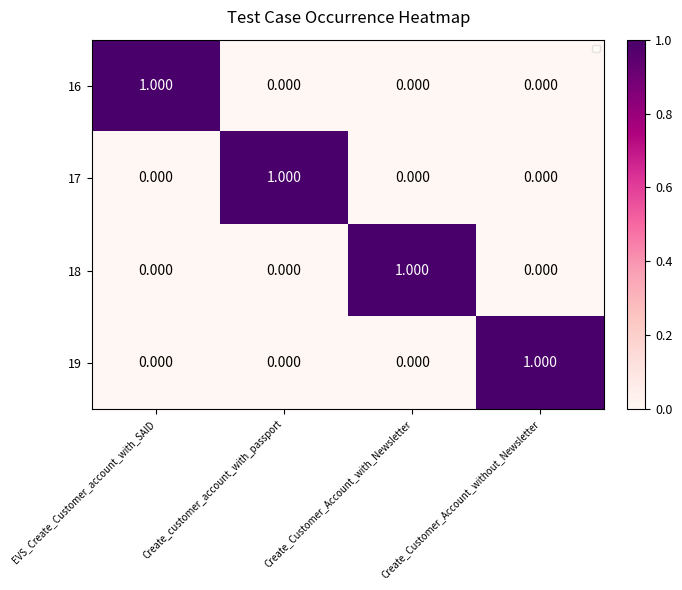

At which category is the sum across all series the highest?

EVS_Create_Customer_account_with_SAID